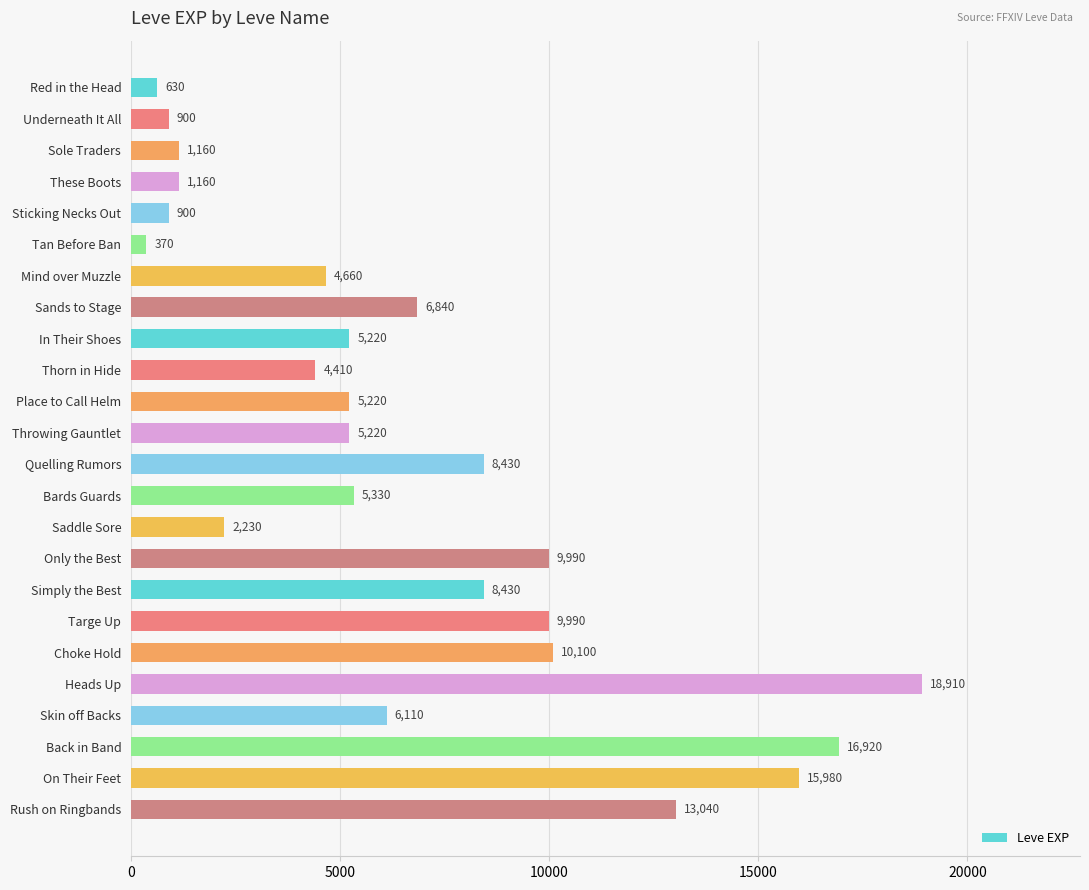

The value at Choke Hold is 10100. True or false?

True